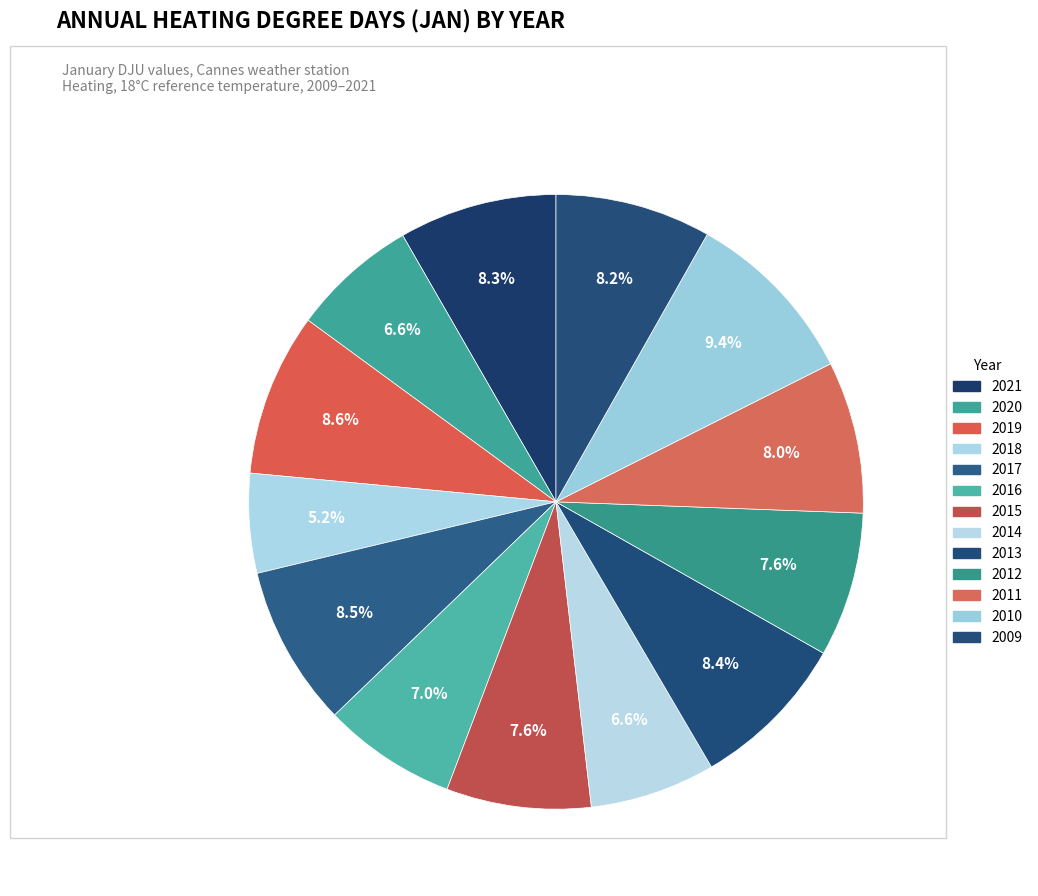

How much of the chart is everything except 2020?

93.4%